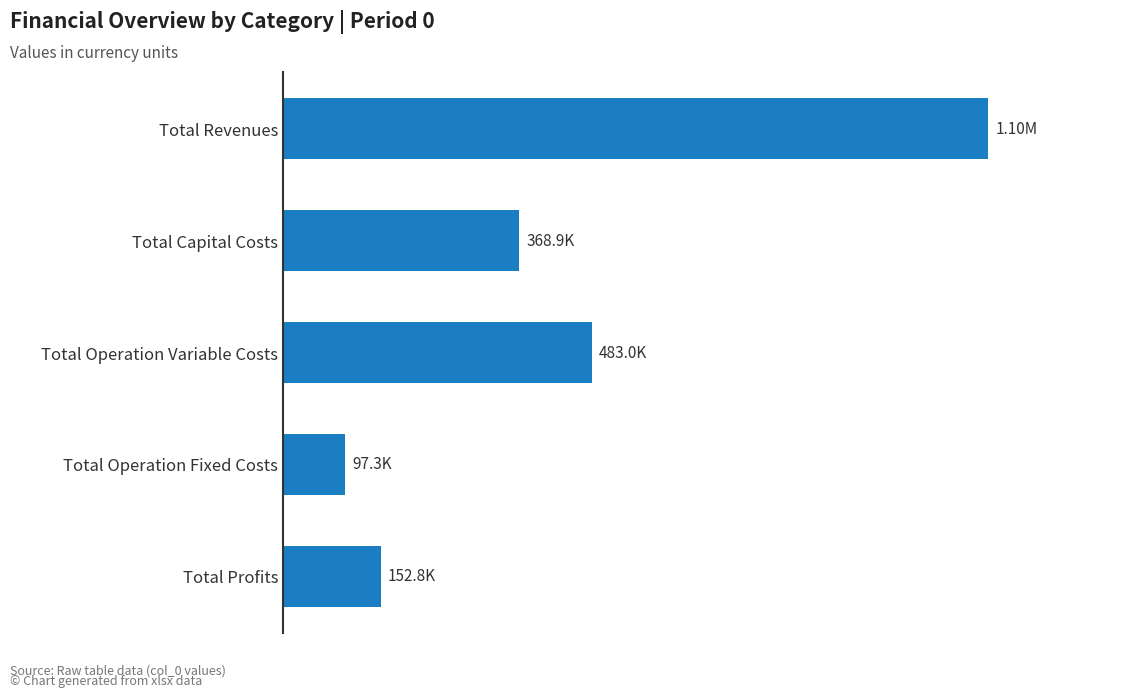

Rank the categories by value from highest to lowest.

Total Revenues, Total Operation Variable Costs, Total Capital Costs, Total Profits, Total Operation Fixed Costs